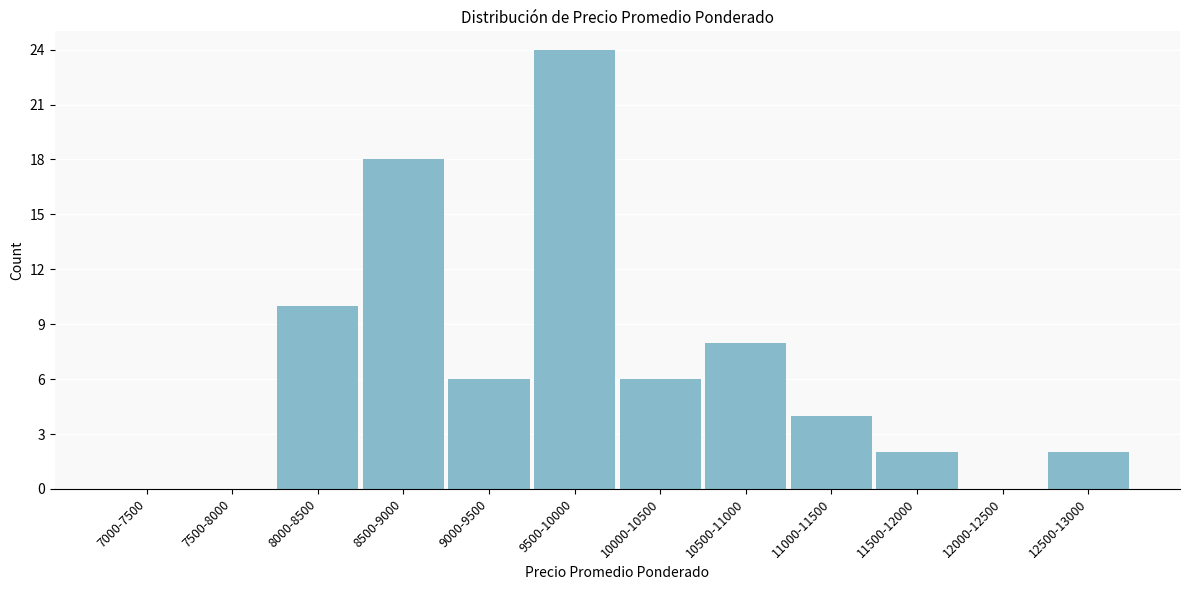

Reading left to right, transcribe all the data shown in this chart.

7000-7500=0	7500-8000=0	8000-8500=10	8500-9000=18	9000-9500=6	9500-10000=24	10000-10500=6	10500-11000=8	11000-11500=4	11500-12000=2	12000-12500=0	12500-13000=2